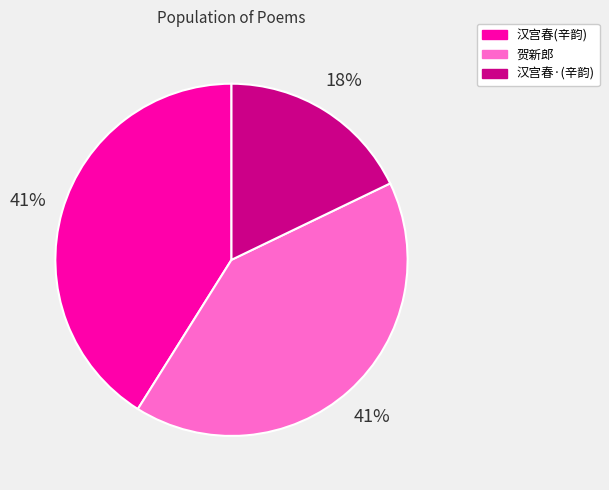

Does any single category account for the majority?

No